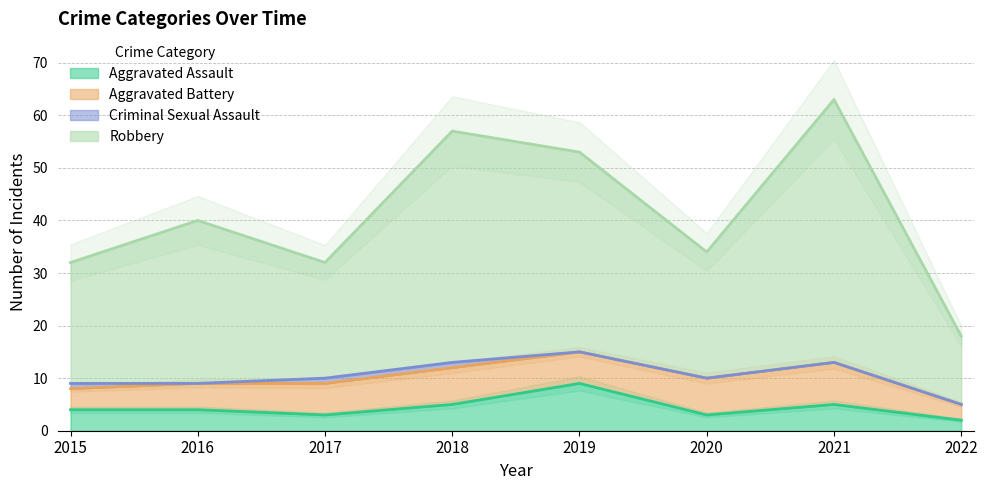

How many values in the Aggravated Assault series exceed 4?

3